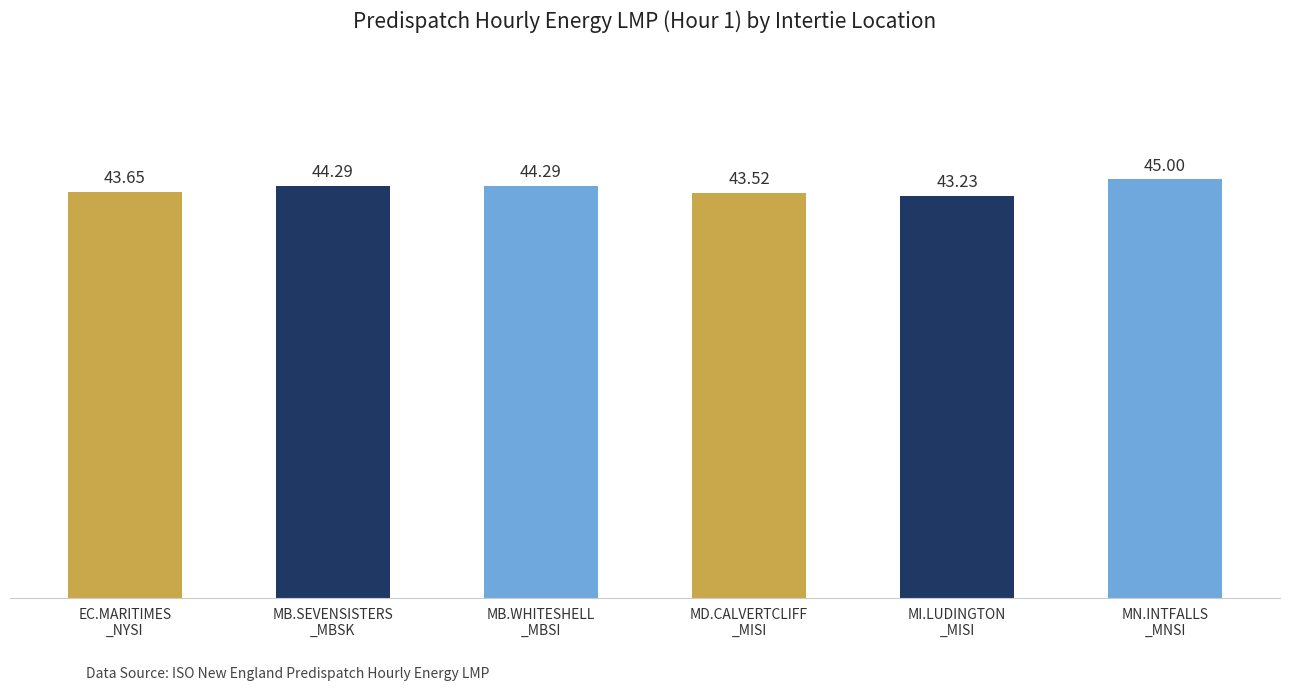

What is the difference between the second highest and second lowest values?

0.8